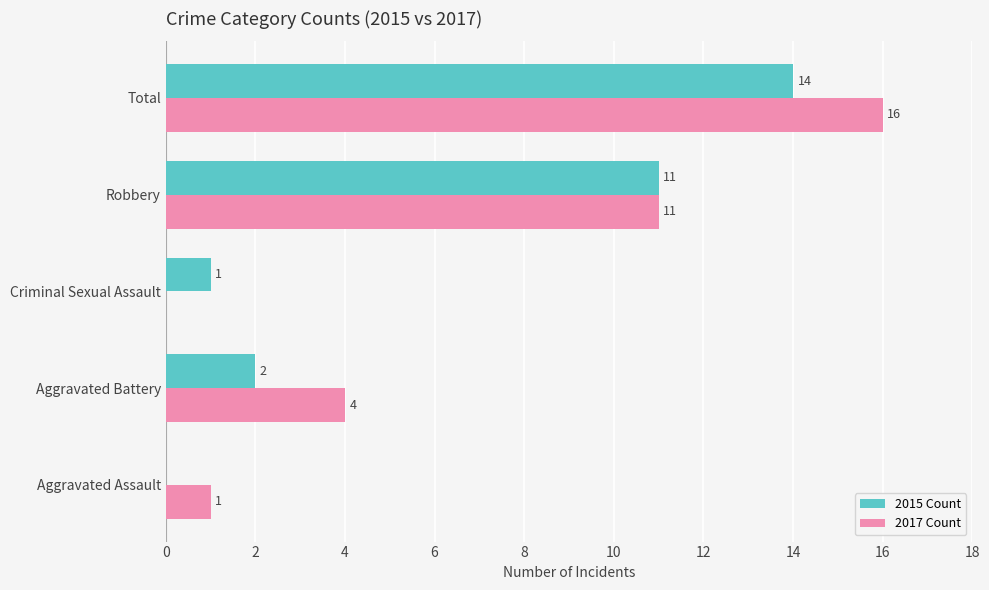

Which series changed the most between Aggravated Assault and Robbery?

2015 Count